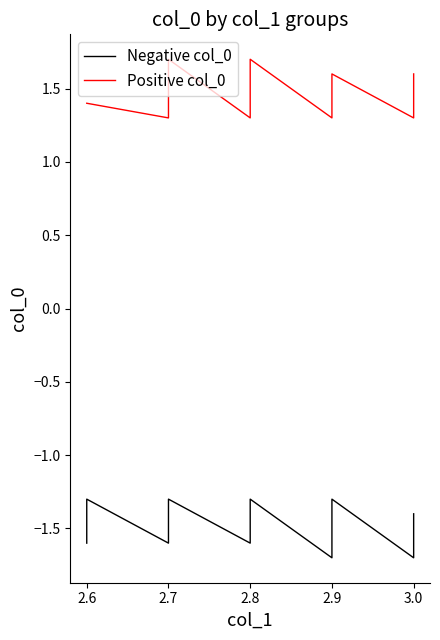

What is the difference between the maximum and minimum values in the col_0_positive series?

0.4